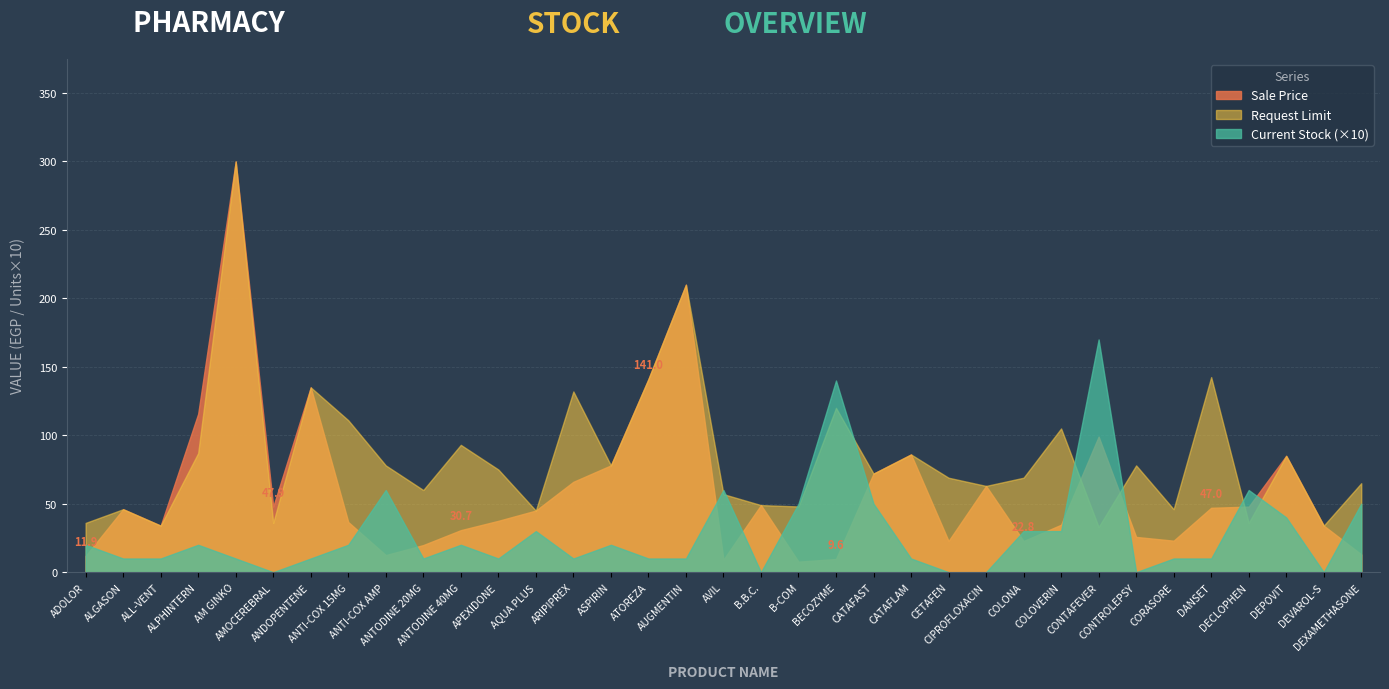

Does the chart display data point markers on the line(s)?

No